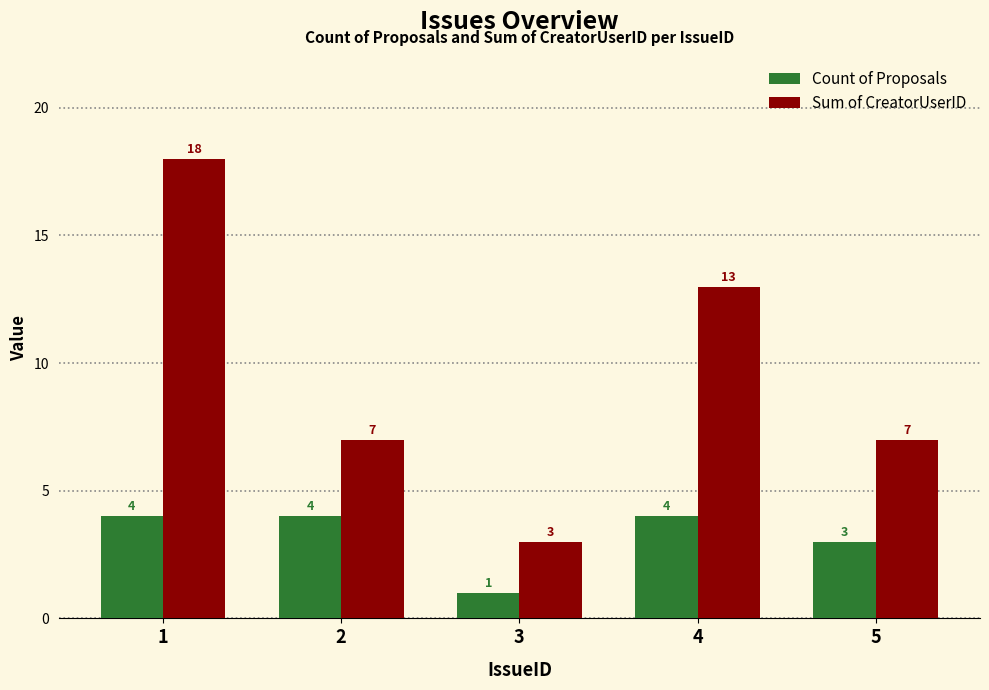

Between 2 and 5, which series saw the biggest shift?

Count of Proposals